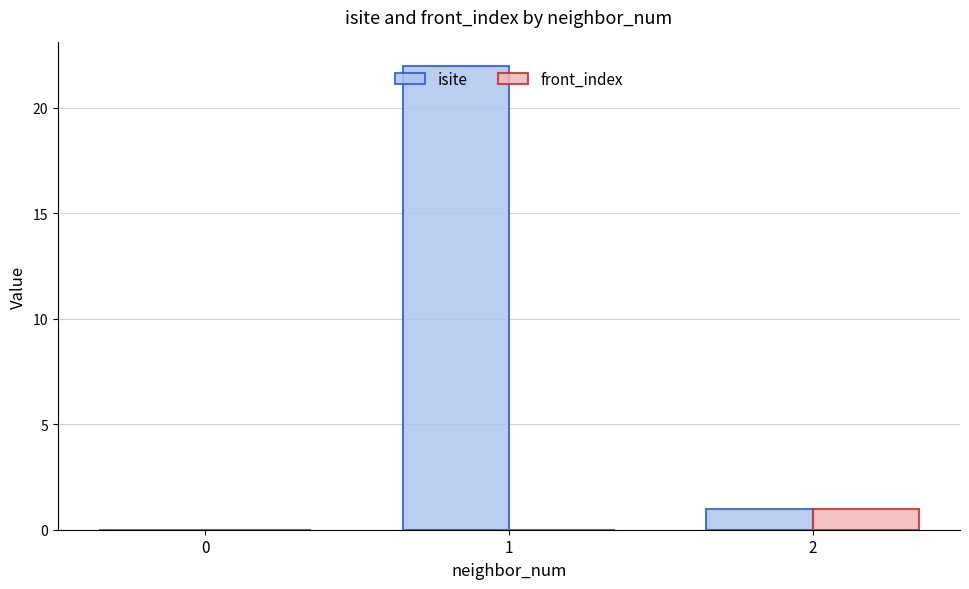

What is the sum of the front_index values at 0 and 2?

1